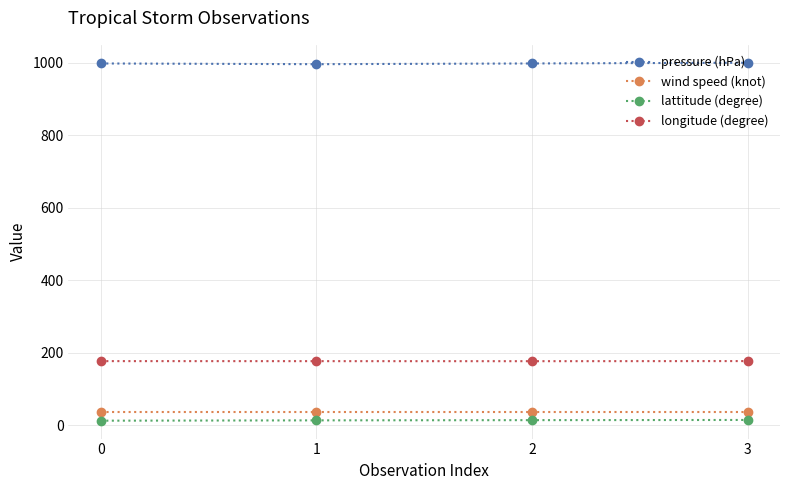

What are all the series names shown in the legend?

pressure (hPa), wind speed (knot), lattitude (degree), longitude (degree)